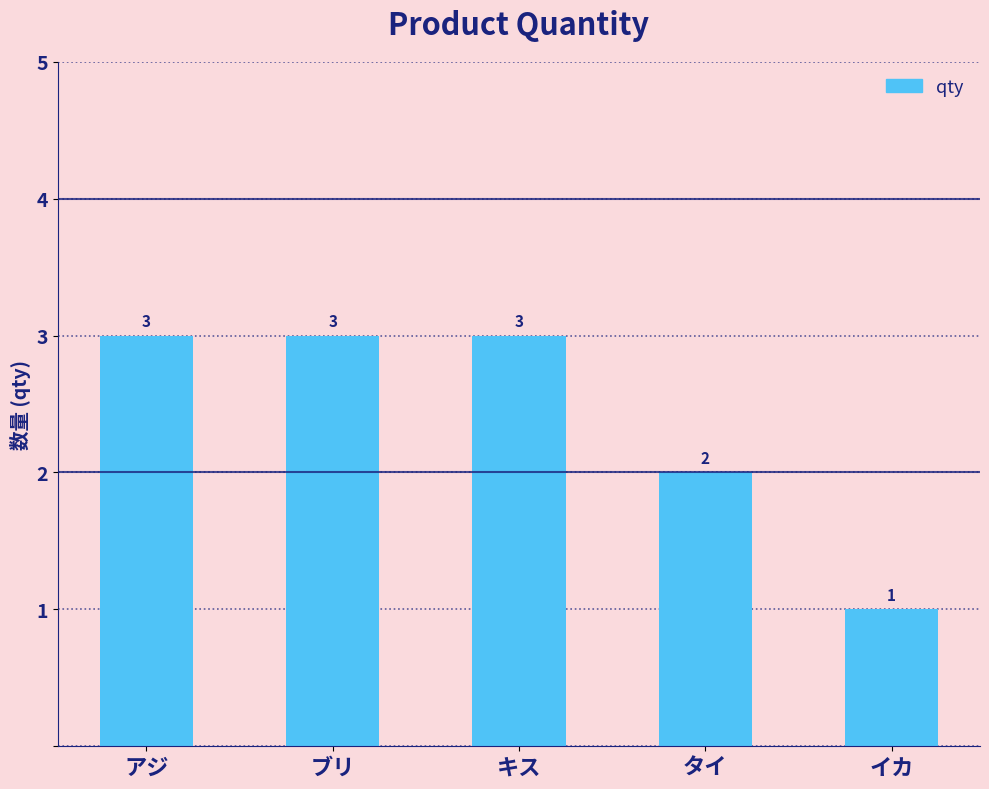

Which label corresponds to the smallest value in the chart?

イカ